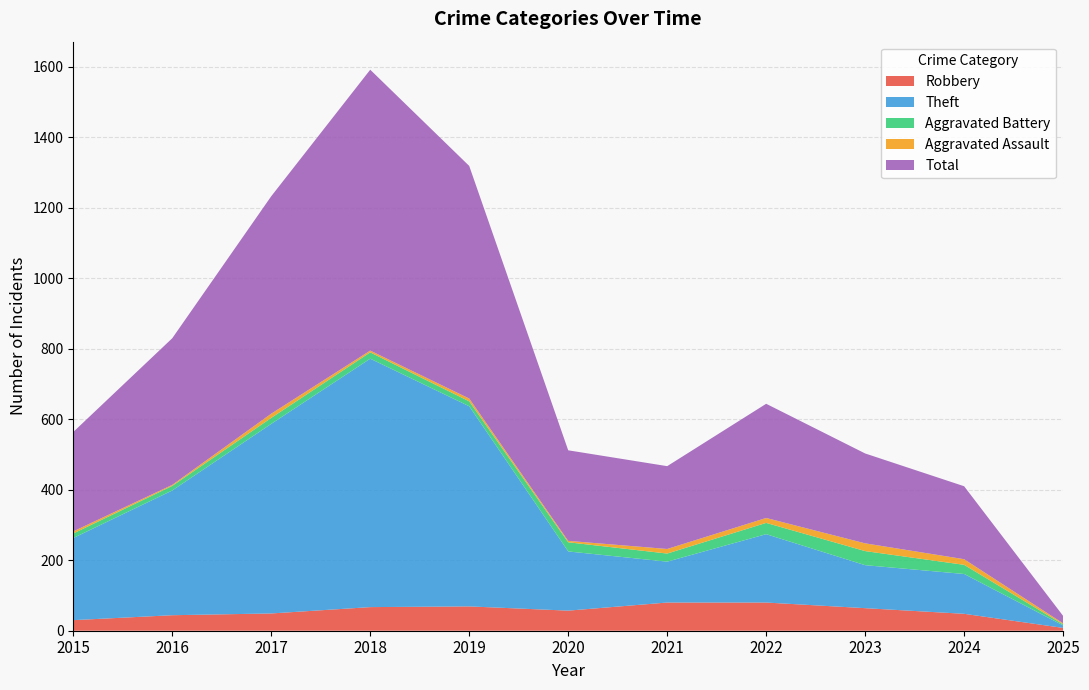

Reading left to right, what are all the values shown in this chart?

Robbery: 30	44	49	67	69	57	80	80	64	48	8
Theft: 233	354	538	705	568	168	116	194	122	113	7
Aggravated Battery: 13	13	17	18	14	26	23	32	40	26	3
Aggravated Assault: 6	3	12	5	8	4	13	14	22	16	3
Total: 282	416	617	797	660	257	235	324	255	207	21